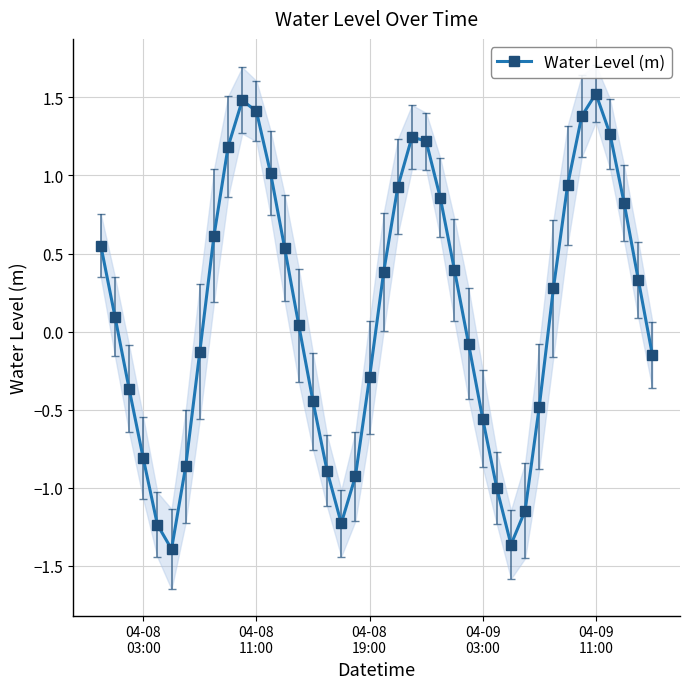

How many positive values are there?

22